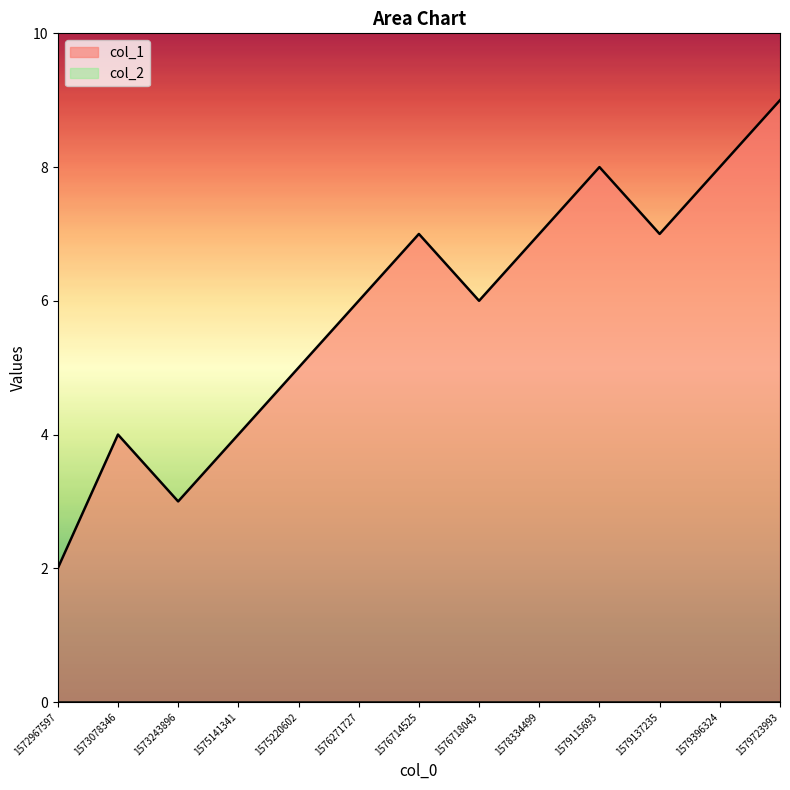

Reading left to right, extract all data points from this chart.

2	4	3	4	5	6	7	6	7	8	7	8	9